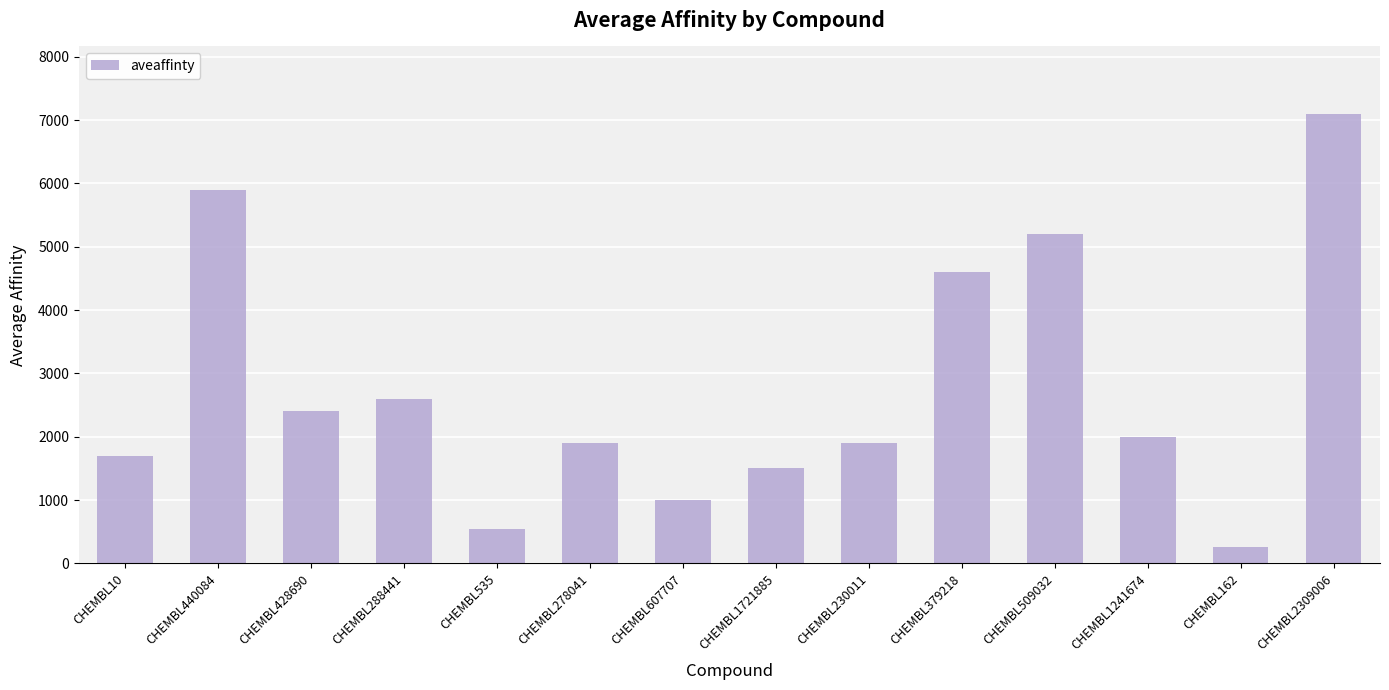

How many data points does each series have?

14